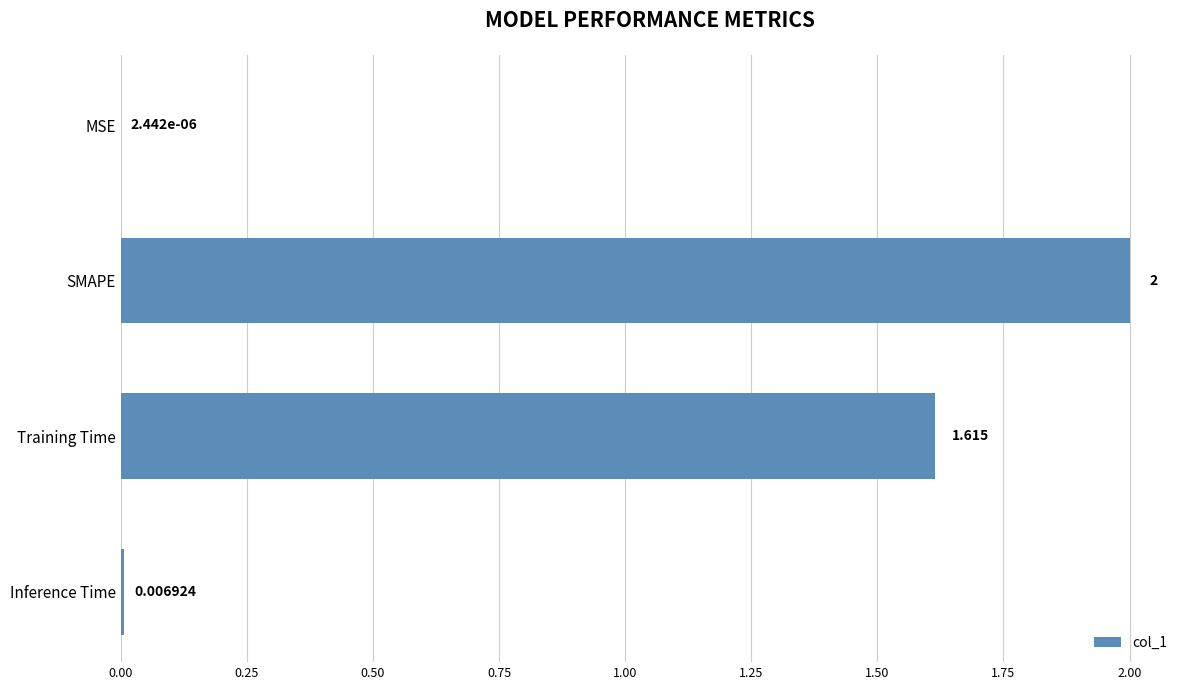

Which has a higher value, Training Time or Inference Time?

Training Time